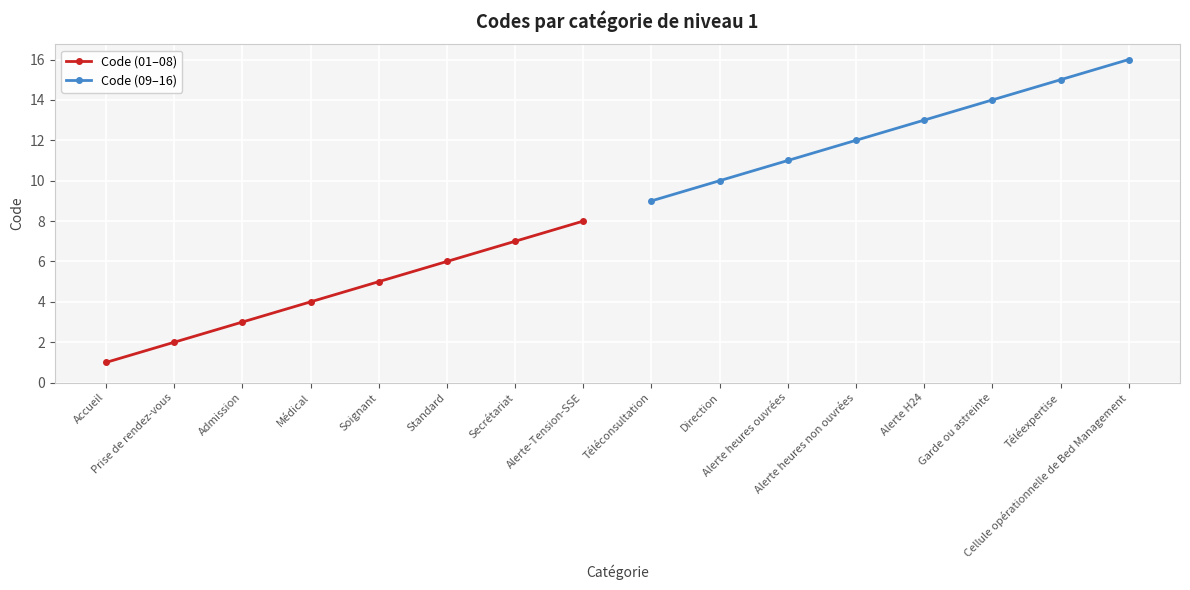

What are all the series names shown in the legend?

Code (01–08), Code (09–16)